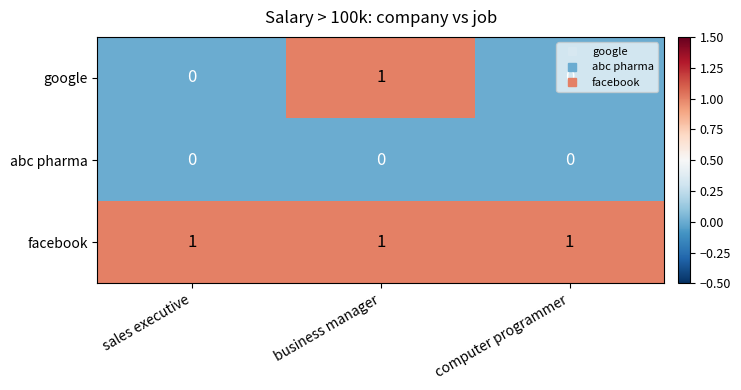

At which category is the sum across all series the highest?

business manager